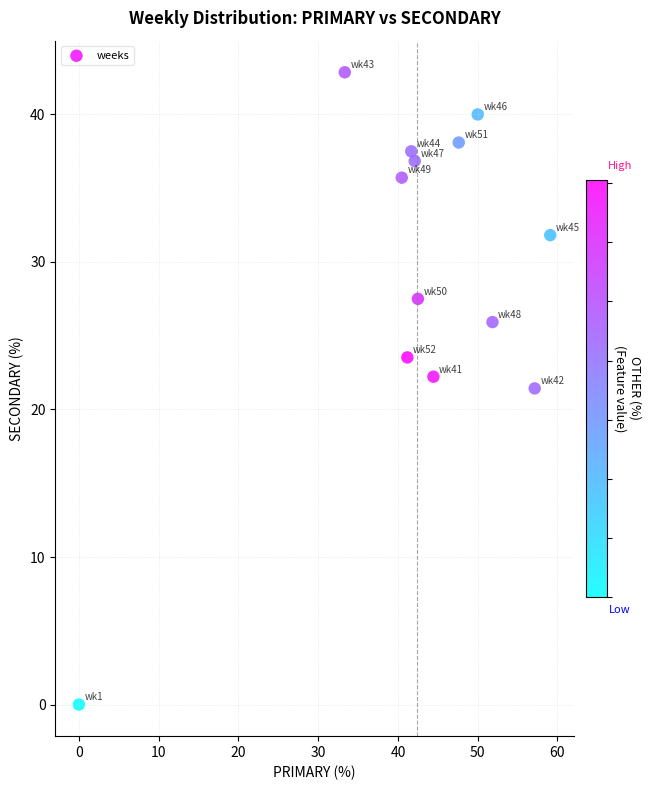

What is the range of X values (max minus min)?

59.1